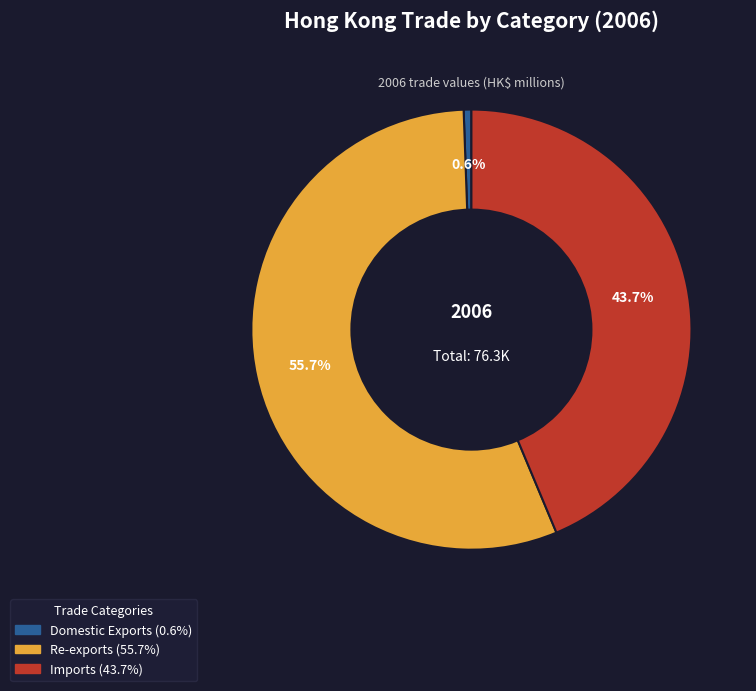

How many slices are in this pie chart?

3